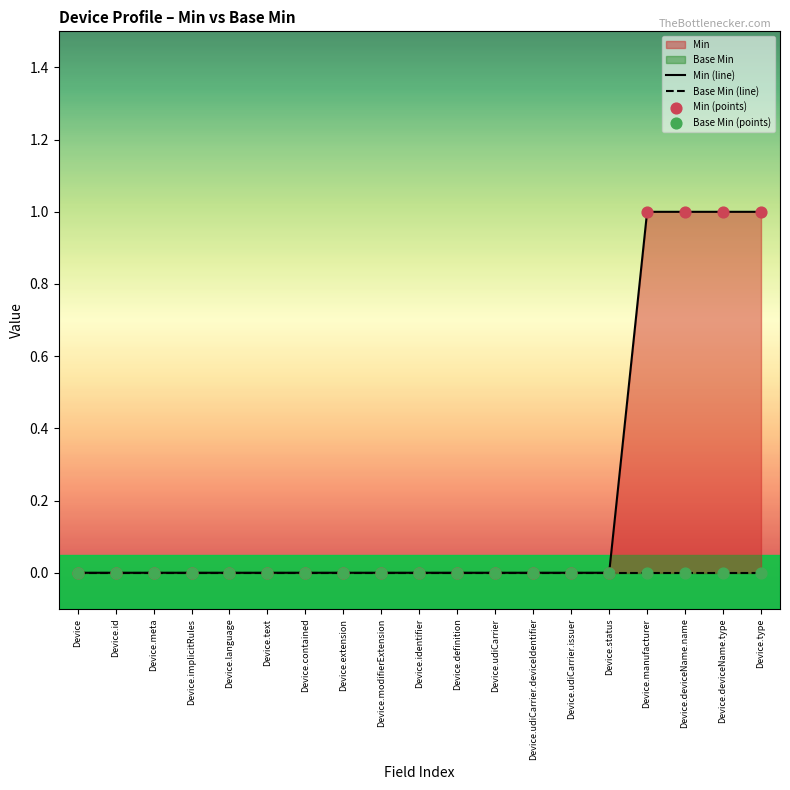

At which category is the sum across all series the highest?

Device.manufacturer